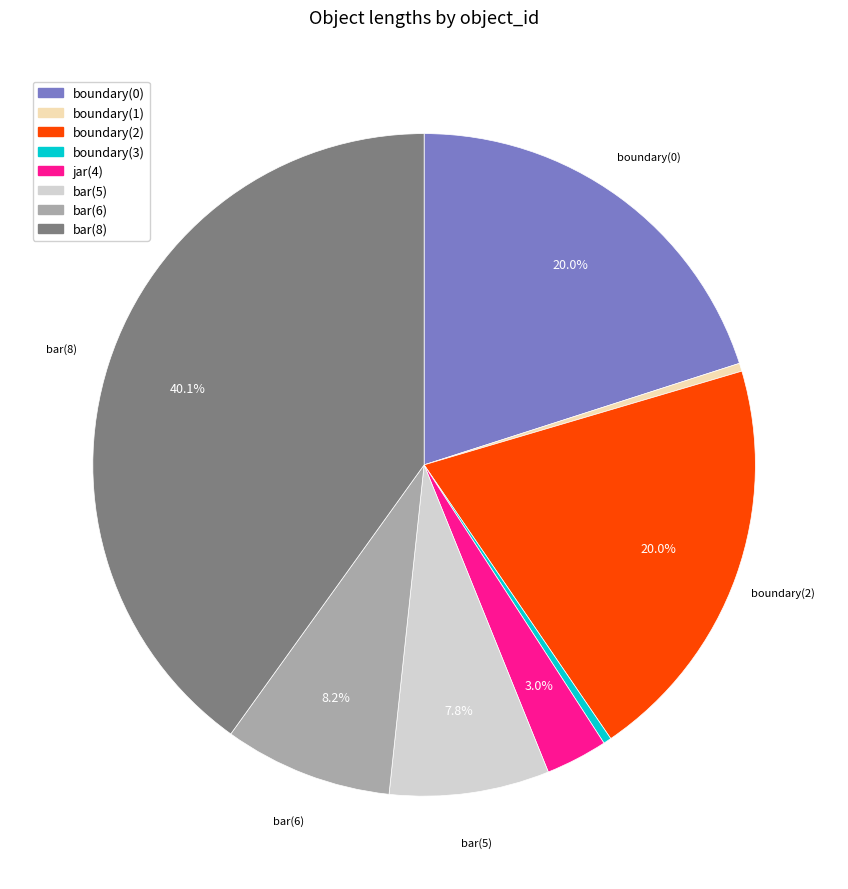

To the nearest percent, what portion does bar(8) represent?

40%